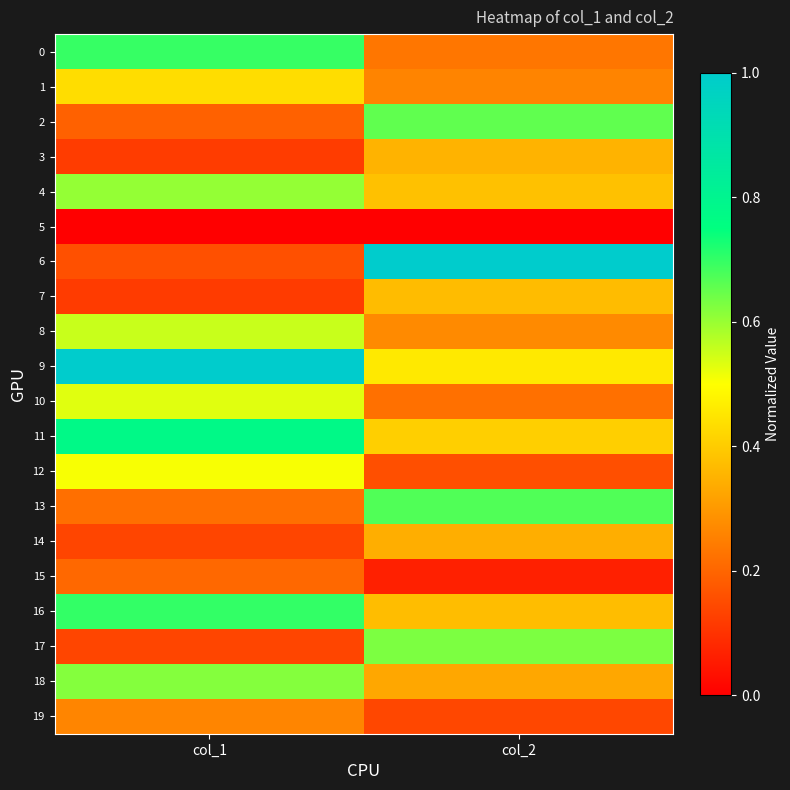

Reading right to left, transcribe all the data shown in this chart.

0: col_2=0.2	col_1=0.7
1: col_2=0.3	col_1=0.4
2: col_2=0.7	col_1=0.2
3: col_2=0.4	col_1=0.1
4: col_2=0.4	col_1=0.6
5: col_2=0.0	col_1=0.0
6: col_2=1.0	col_1=0.2
7: col_2=0.4	col_1=0.1
8: col_2=0.3	col_1=0.6
9: col_2=0.5	col_1=1.0
10: col_2=0.2	col_1=0.5
11: col_2=0.4	col_1=0.8
12: col_2=0.2	col_1=0.5
13: col_2=0.7	col_1=0.2
14: col_2=0.3	col_1=0.1
15: col_2=0.1	col_1=0.2
16: col_2=0.4	col_1=0.7
17: col_2=0.6	col_1=0.1
18: col_2=0.3	col_1=0.6
19: col_2=0.1	col_1=0.3